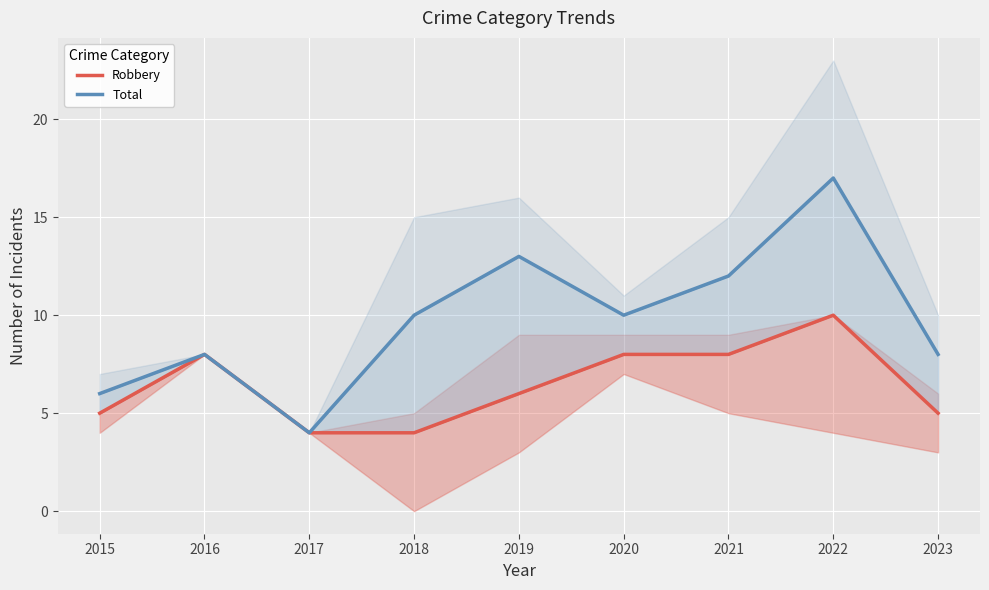

Reading left to right, list all the values displayed in this chart.

Robbery: 2015=5	2016=8	2017=4	2018=4	2019=6	2020=8	2021=8	2022=10	2023=5
Total: 2015=6	2016=8	2017=4	2018=10	2019=13	2020=10	2021=12	2022=17	2023=8